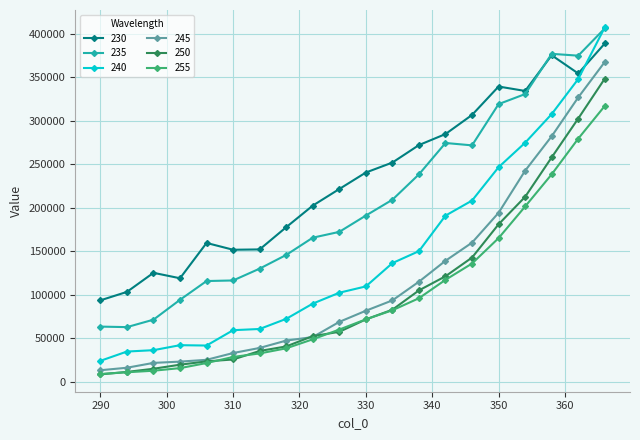

What is the value of the 235 point at the 13th from the left?

238489.9